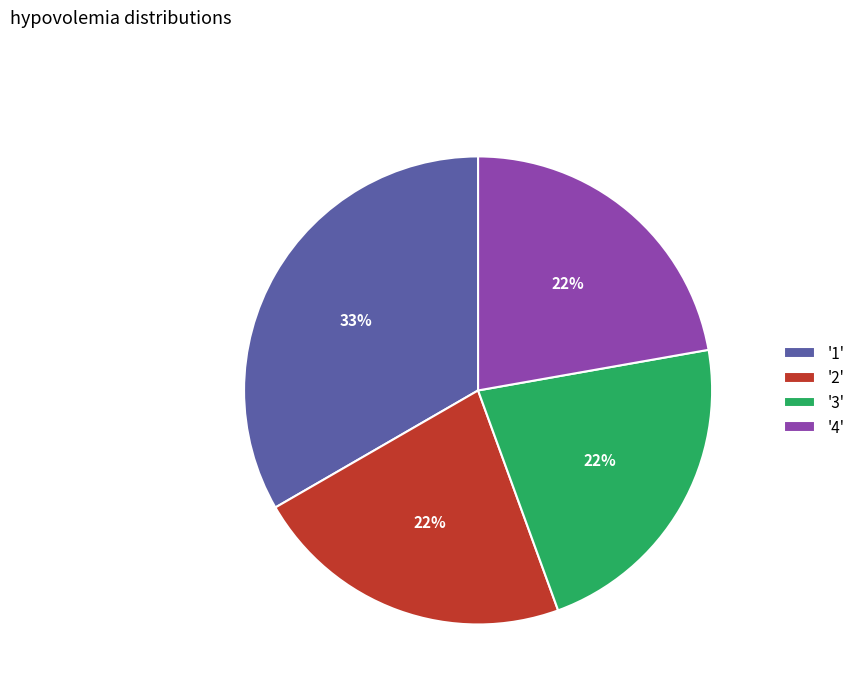

Do '2' and '3' together represent more than half of the pie?

No